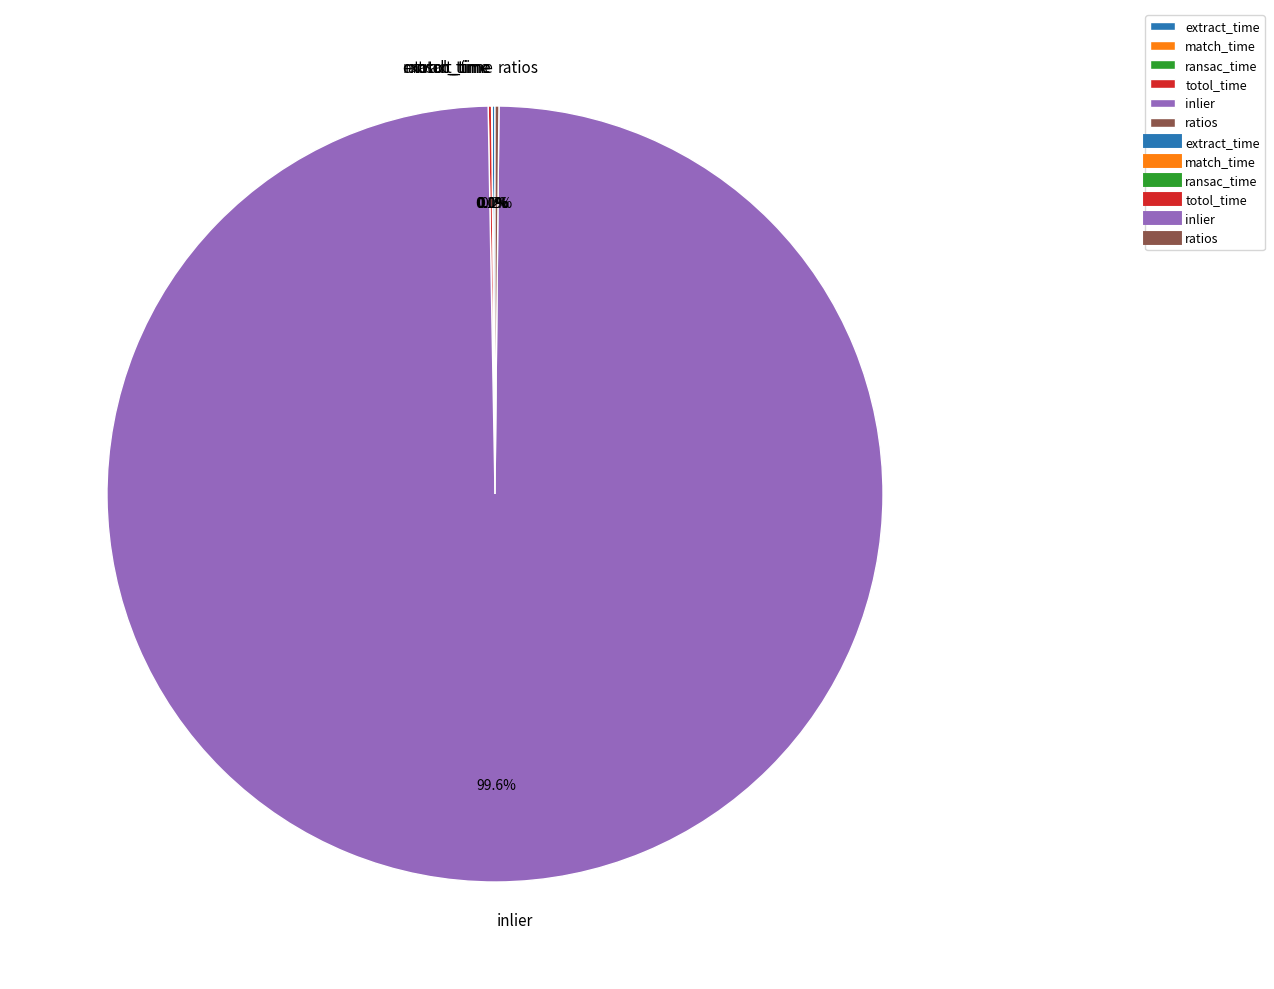

Which slice is the largest?

inlier